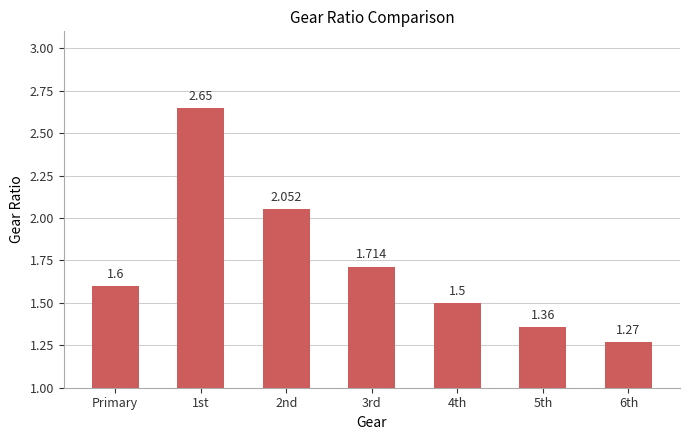

Read the value at Primary.

1.6